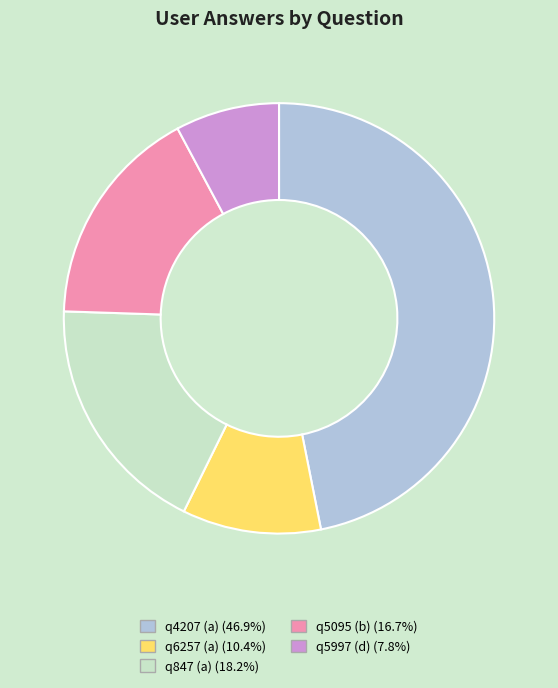

Which has a higher value, q5095 (b) or q5997 (d)?

q5095 (b)